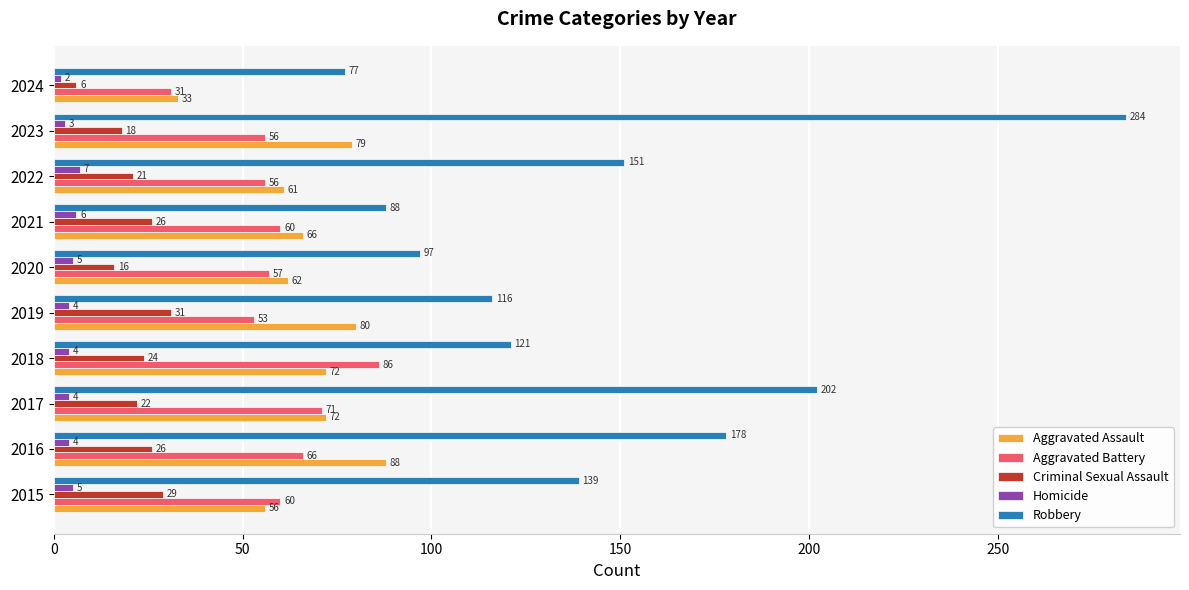

Which series changed the most between 2020 and 2022?

Robbery